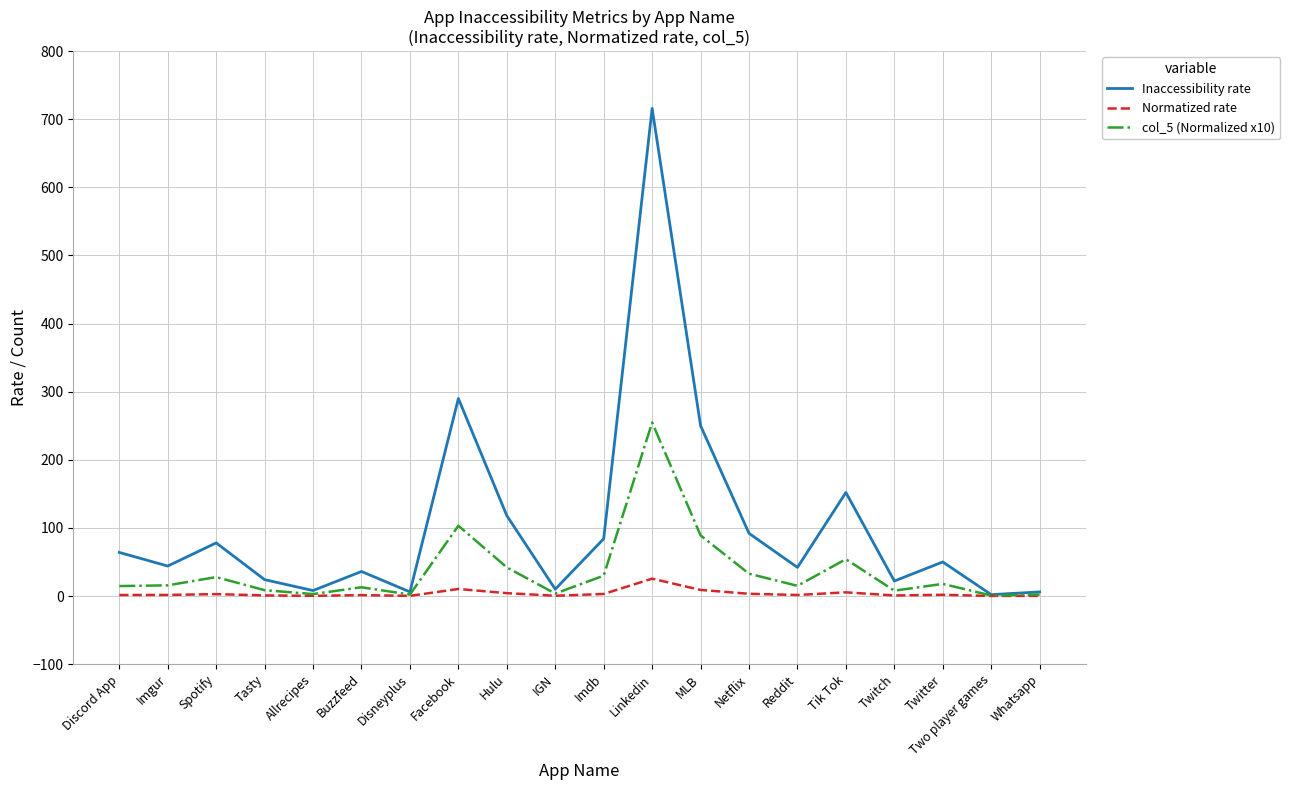

At which label is Inaccessibility rate closest to 359?

Facebook